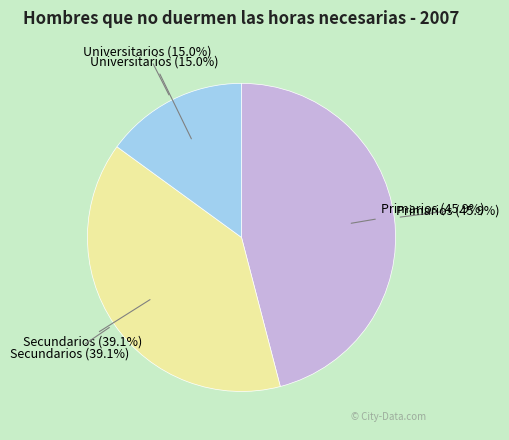

To the nearest percent, what percentage of the pie is Secundarios?

39%